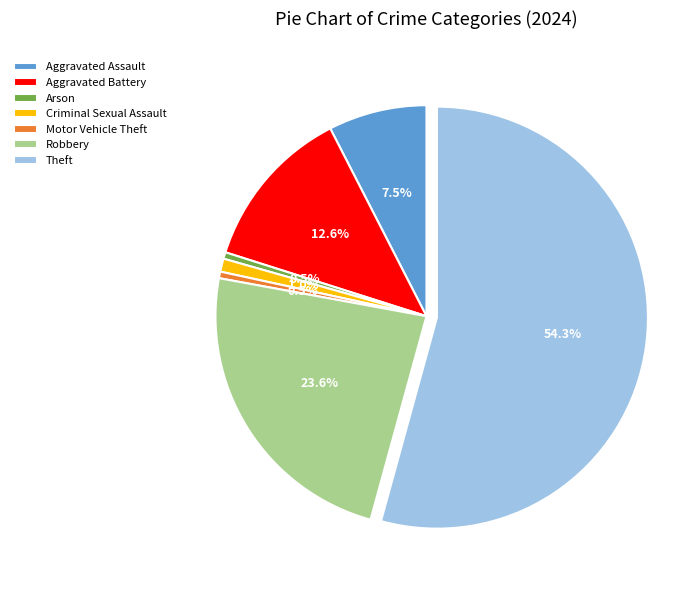

Does Criminal Sexual Assault represent more than half of the total?

No